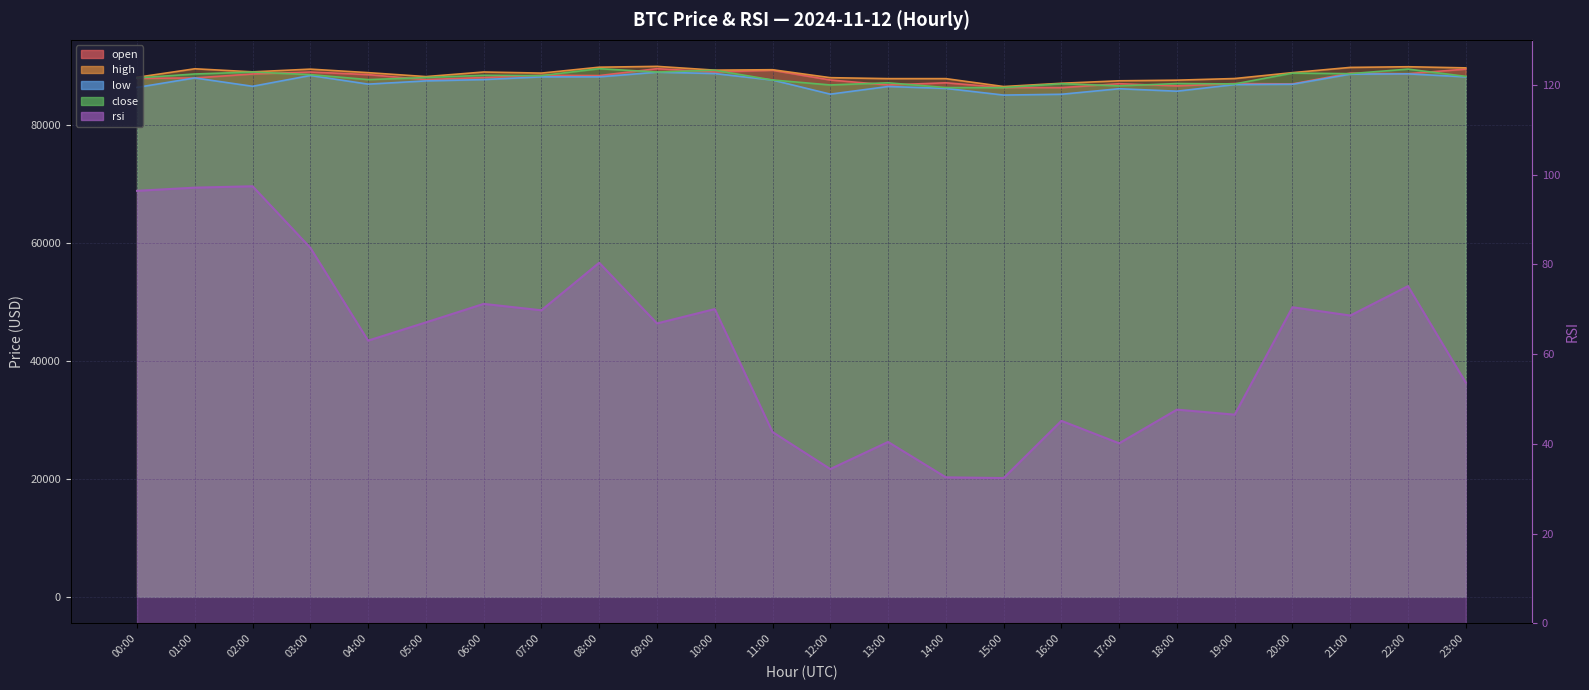

What is the value of the open point at the 24th from the left?

89472.0